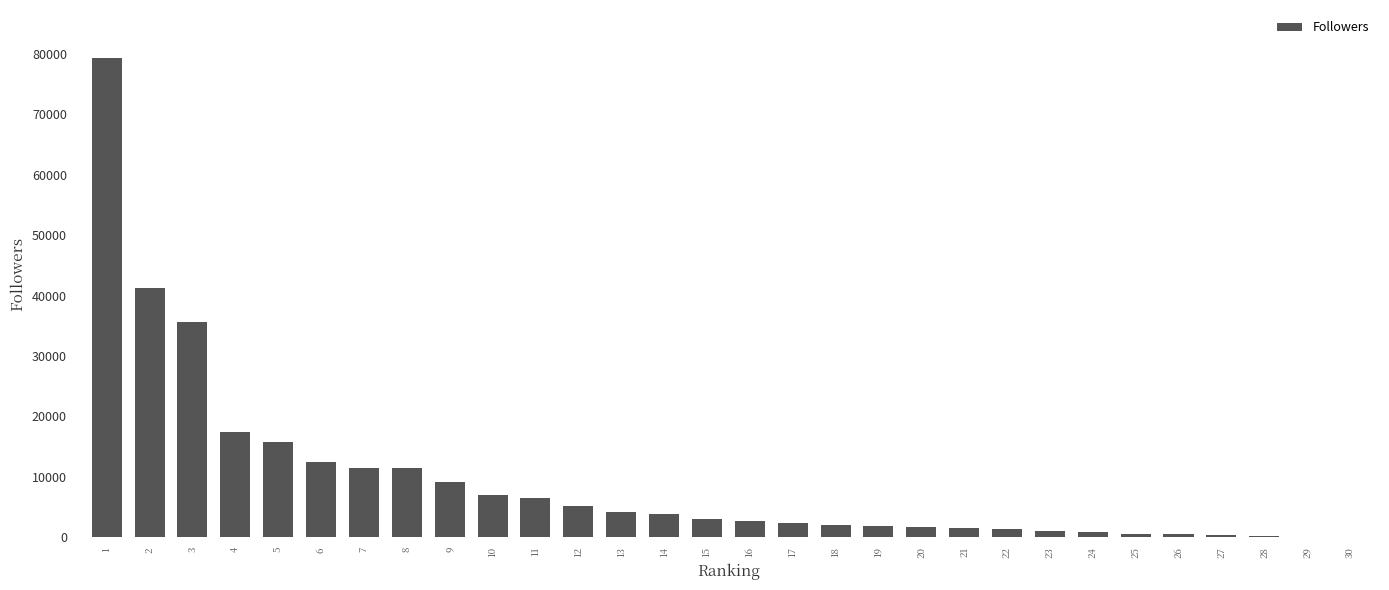

The value at 8 is 11405. True or false?

True